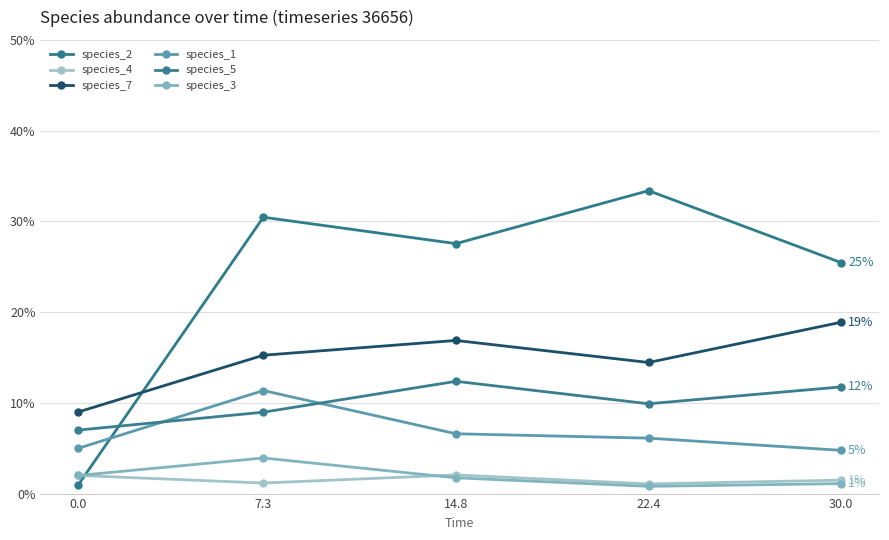

Is this an area chart (filled region under the line)?

No